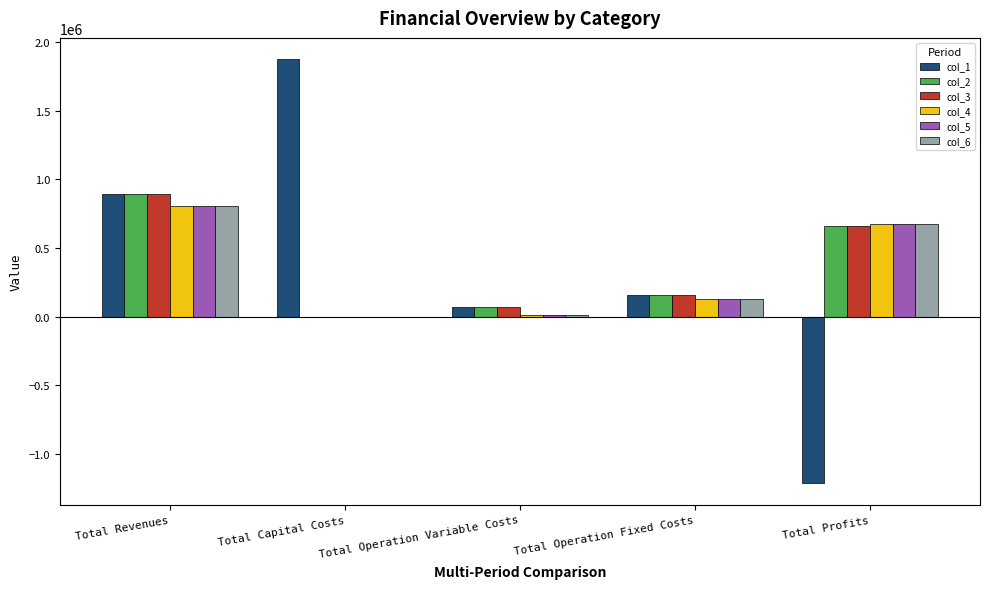

What is the spread (max minus min) of values at Total Revenues?

83612.5